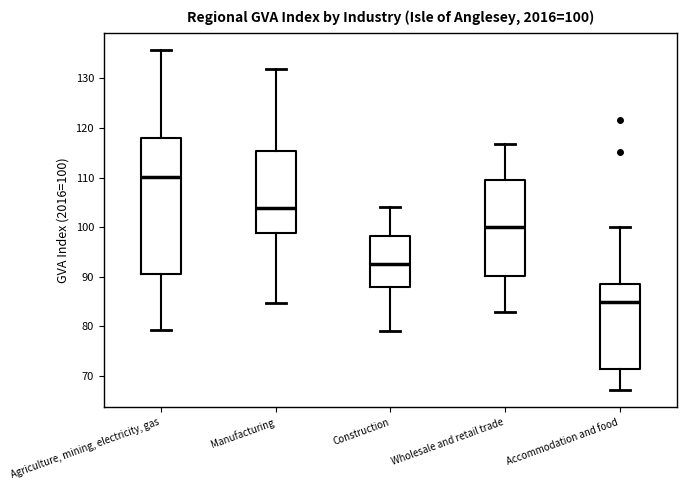

Which box has the highest median line?

Agriculture, mining, electricity, gas